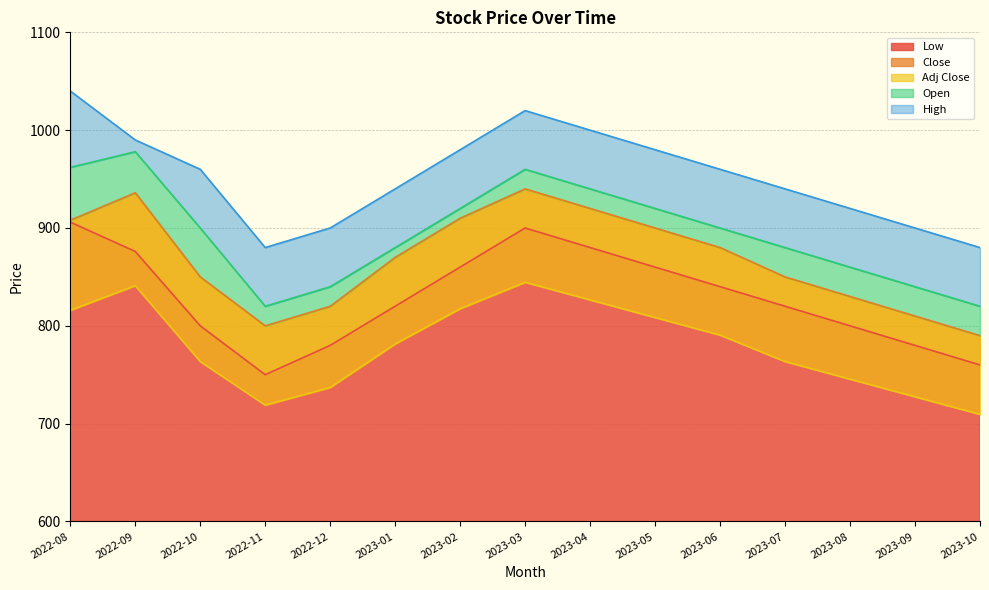

Between 2023-01 and 2023-02, which series saw the biggest shift?

Low